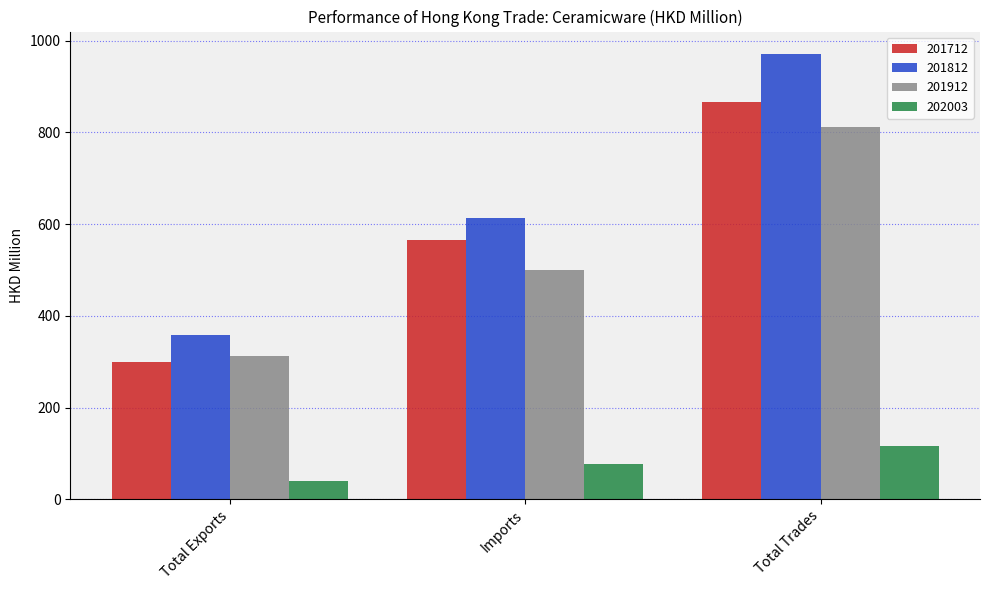

Count the number of categories in the chart.

3